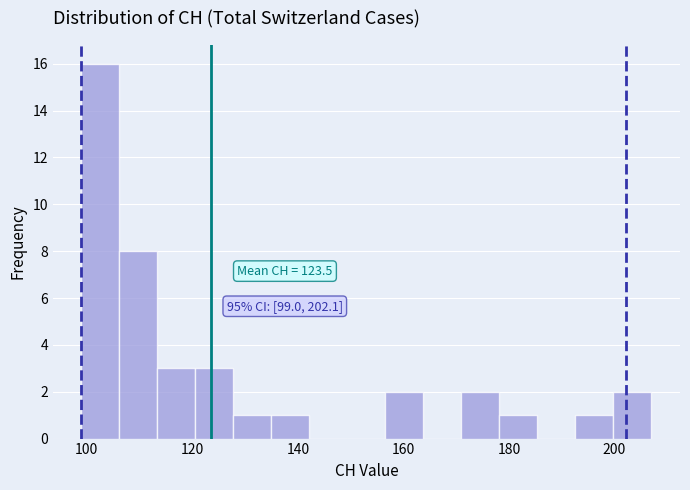

Read against the x-axis, roughly where is the centre of the tallest bar?

102